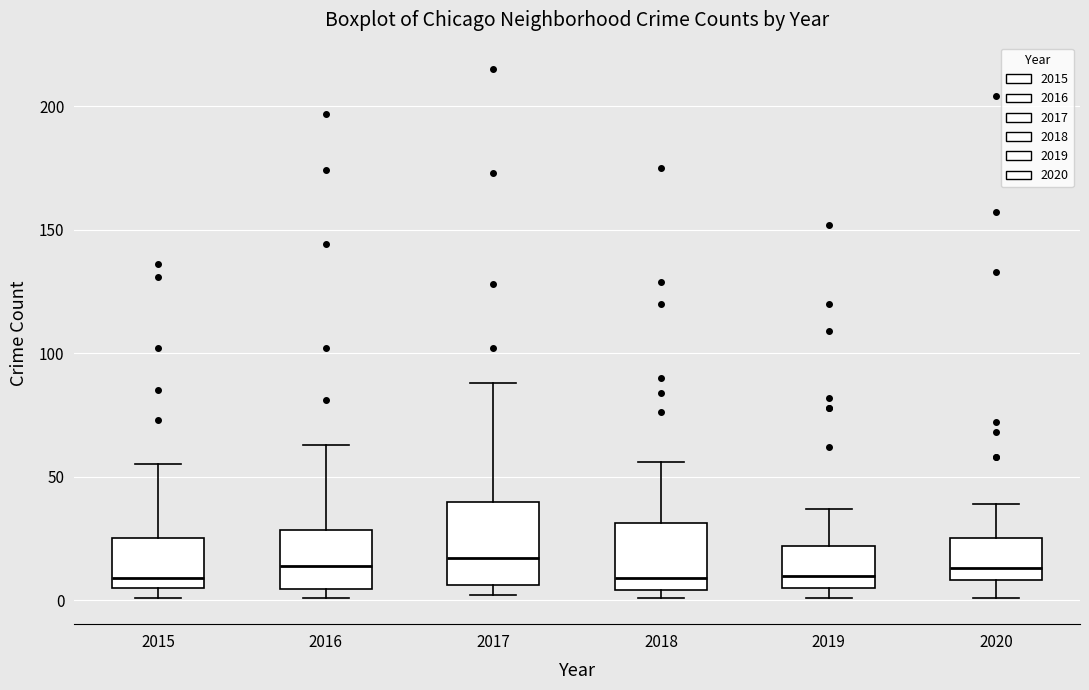

Reading left to right, read every box against the y-axis: the position of its median line, the range the box covers, and the ends of its whiskers. The values are not printed on the chart, so give them approximately, as read against the axis.

2015: median 10, box 5 to 25, whiskers 0 to 55
2016: median 15, box 5 to 30, whiskers 0 to 65
2017: median 15, box 5 to 40, whiskers 0 to 90
2018: median 10, box 5 to 30, whiskers 0 to 55
2019: median 10, box 5 to 20, whiskers 0 to 35
2020: median 15, box 10 to 25, whiskers 0 to 40